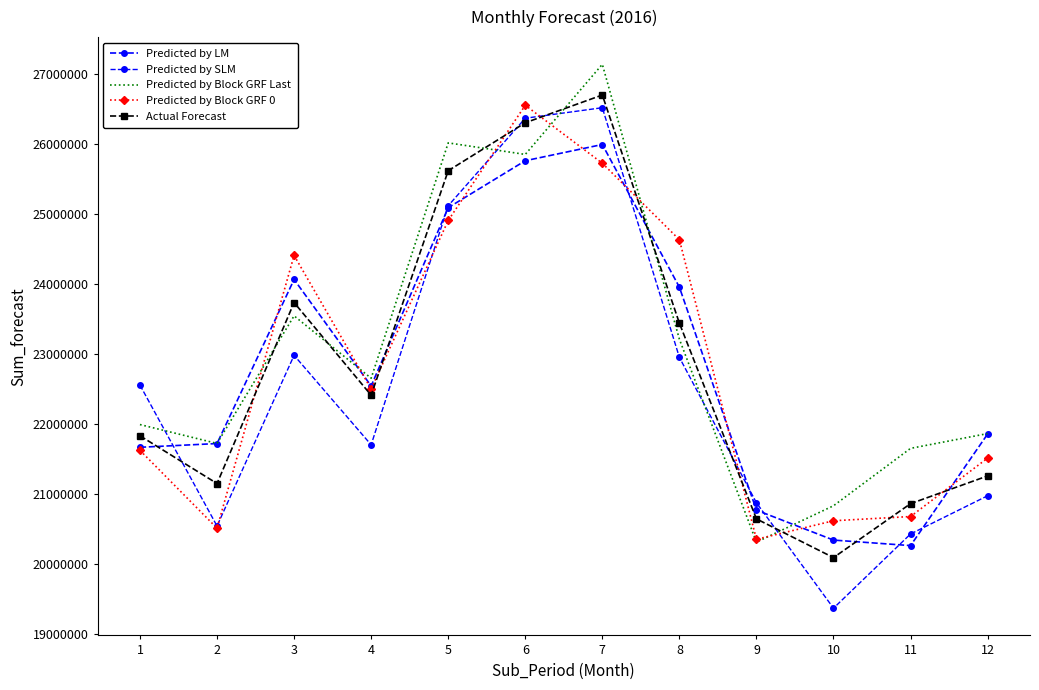

The Predicted by SLM series shows 22951386.5 at 8. True or false?

True